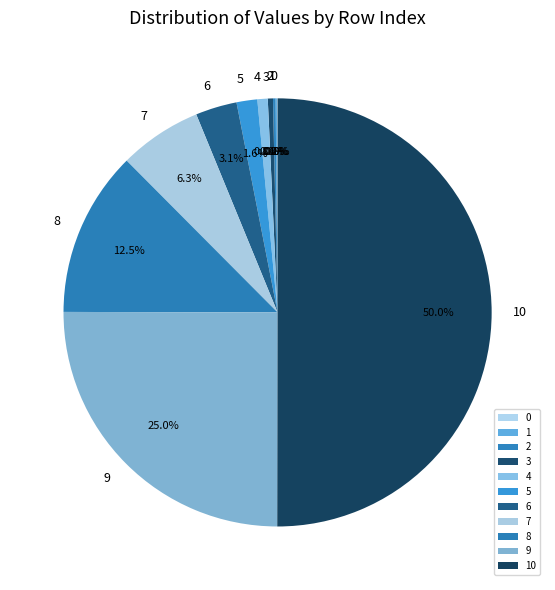

How much of the chart is everything except 8?

87.5%